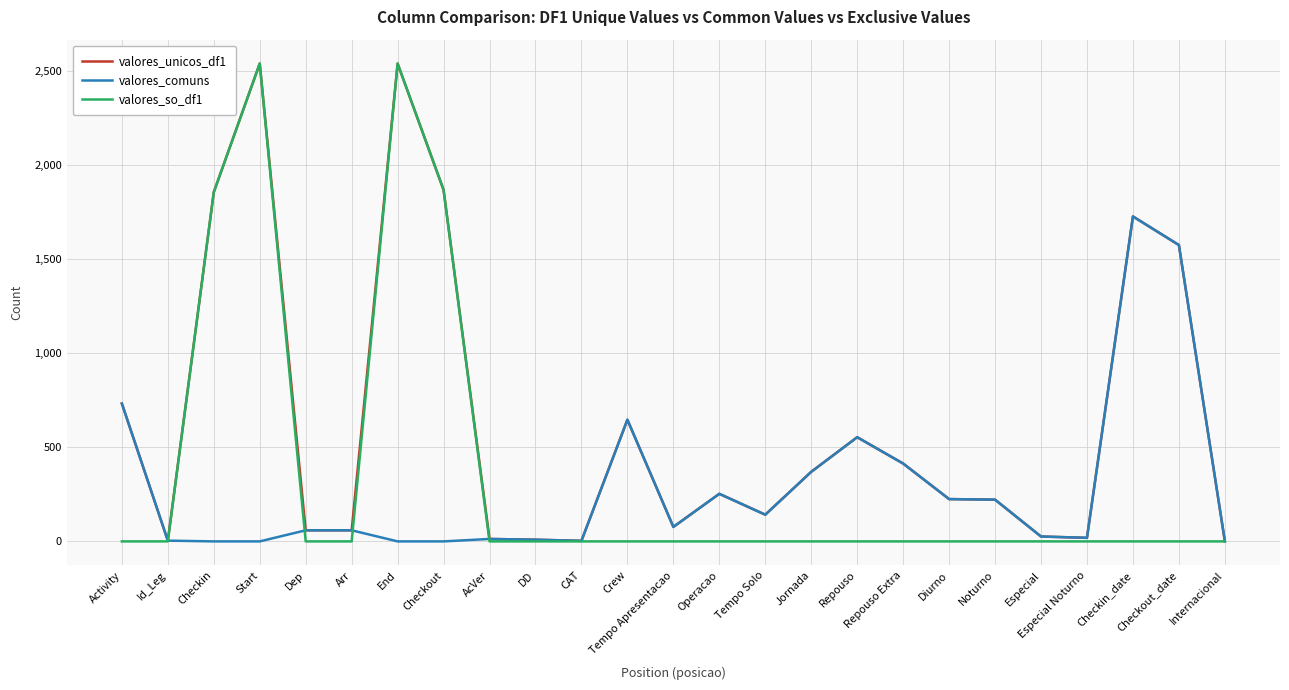

What is the difference between the highest and lowest values at Id_Leg?

4